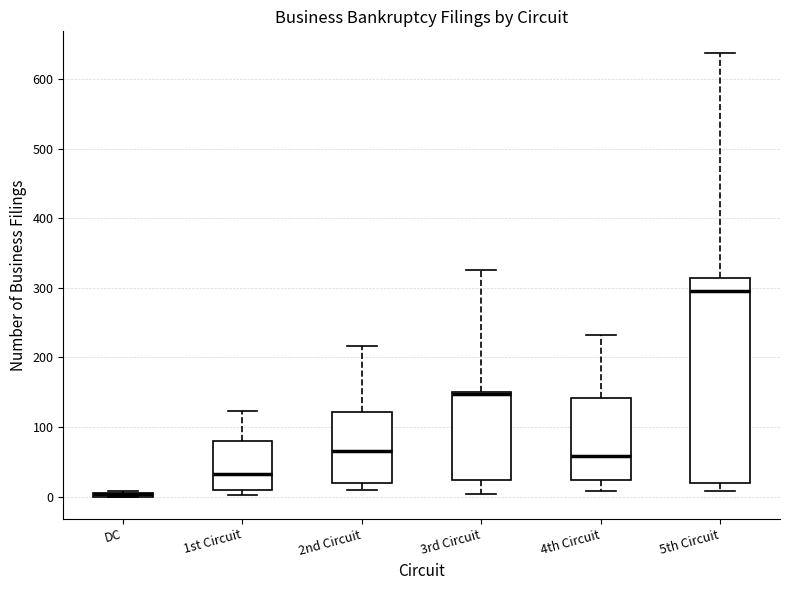

Comparing the boxes themselves (not the whiskers), which one is the tallest?

5th Circuit